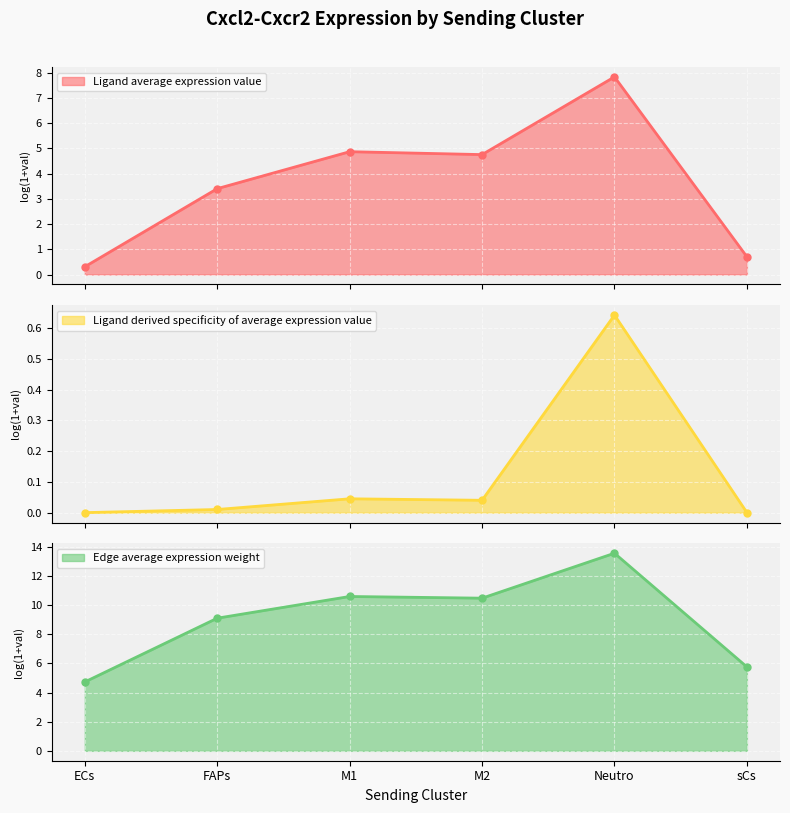

True or false: Ligand derived specificity of average expression value and Ligand average expression value cross at least once.

False